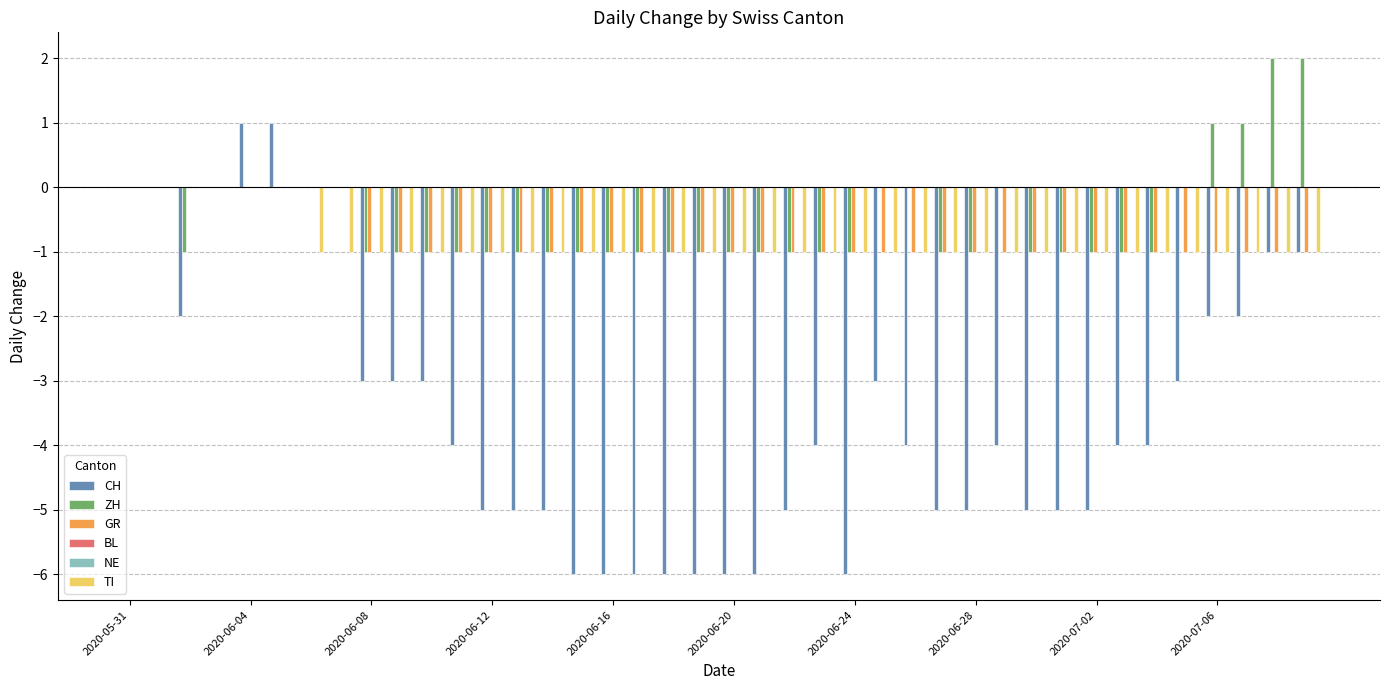

What is the value of the TI bar at the 40th from the left?

-1